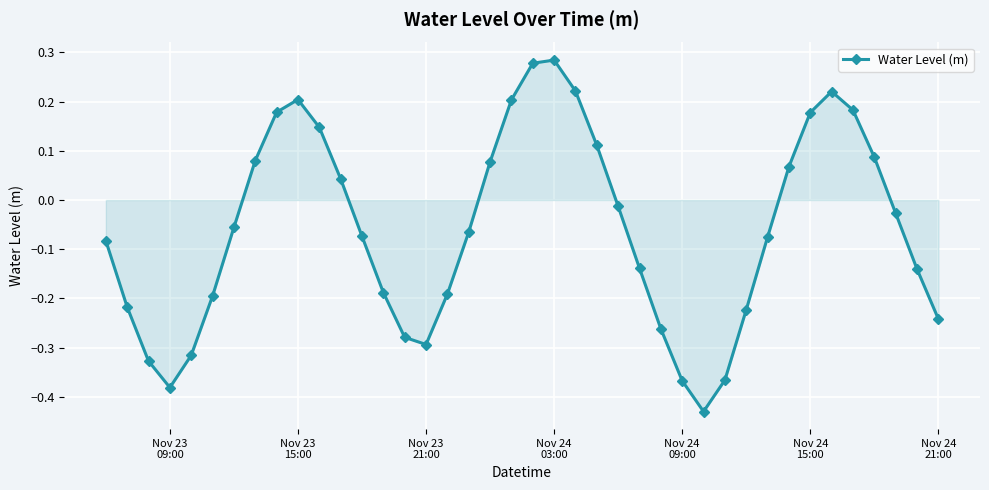

What is the difference between the maximum and second lowest values?

0.7